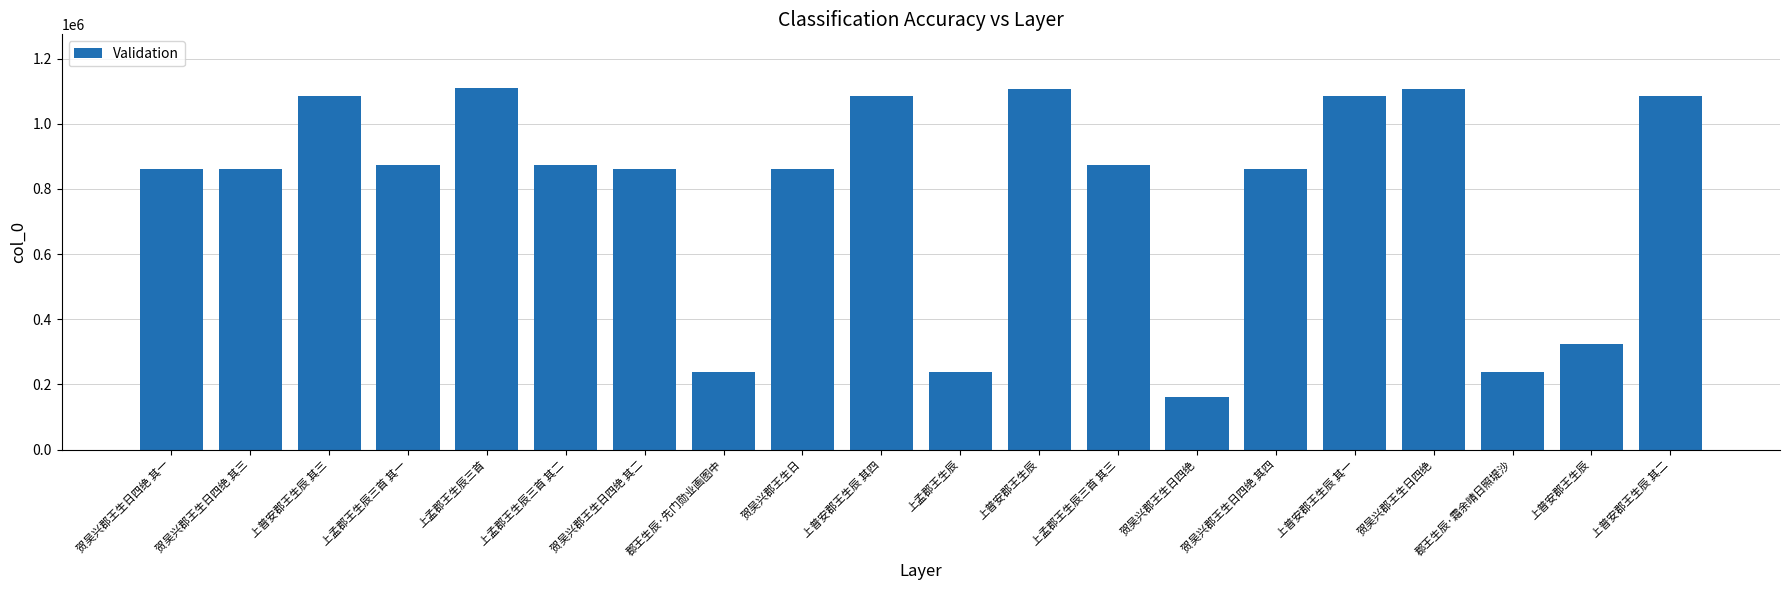

Where does the data first go above 872678?

上普安郡王生辰 其三